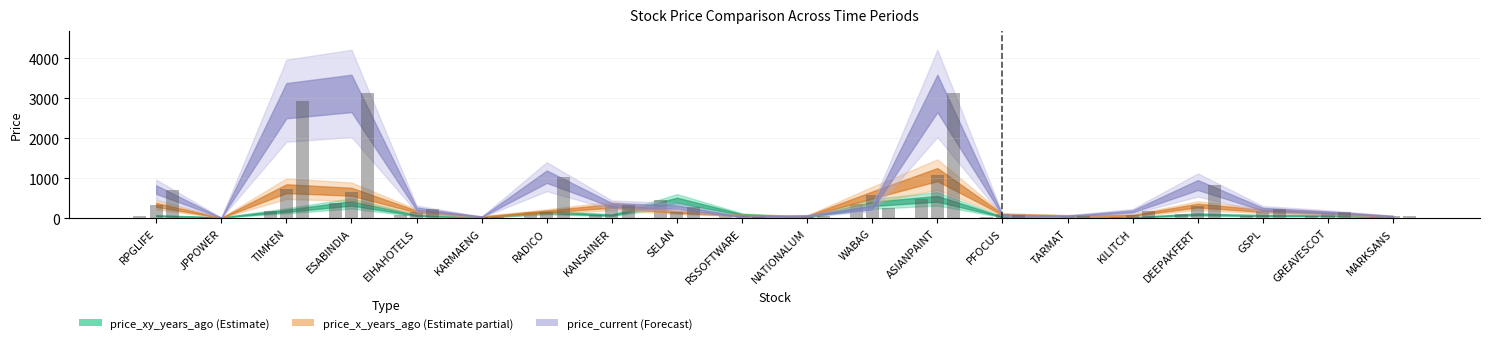

Rank the series by their maximum value, from highest to lowest.

price_current, price_x_years_ago, price_xy_years_ago